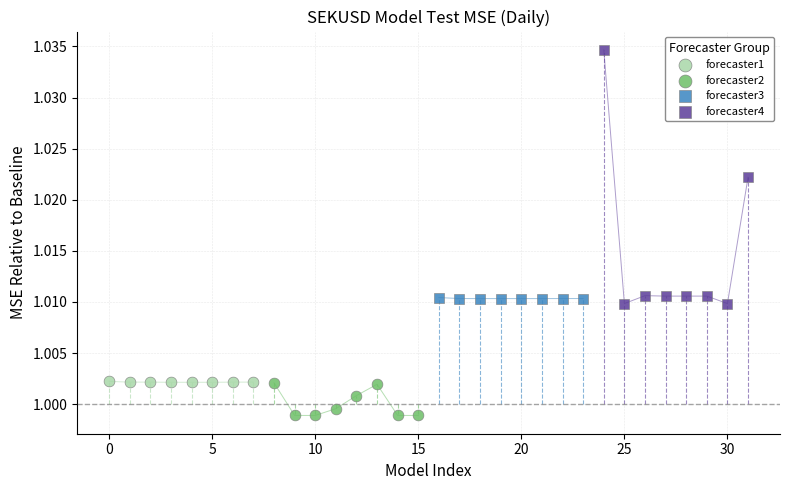

Which series reaches the maximum Y coordinate?

forecaster4